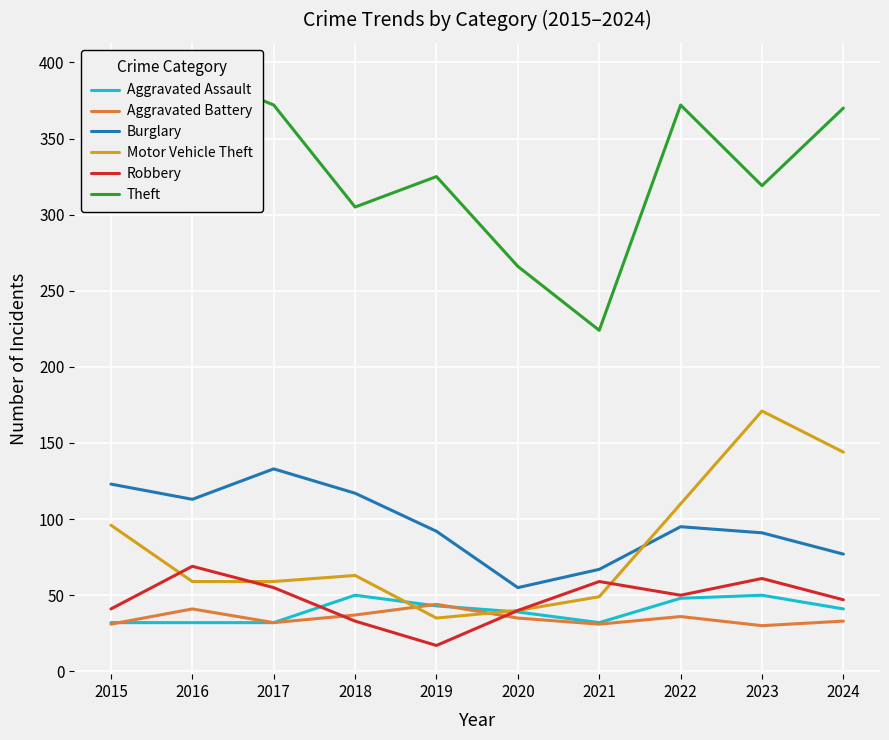

Is this an area chart (filled region under the line)?

No